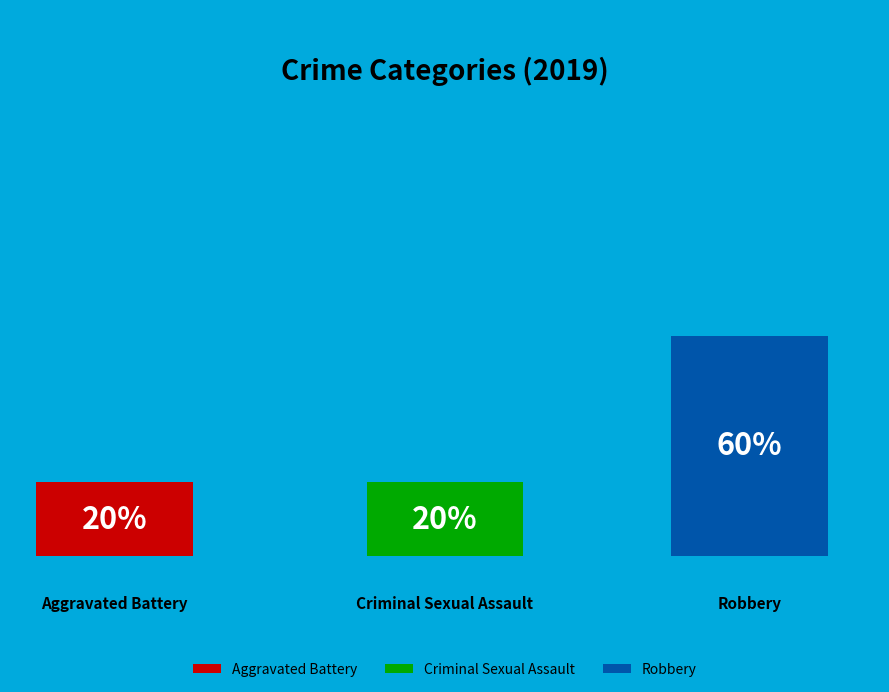

To the nearest percent, what is the average slice percentage?

33%